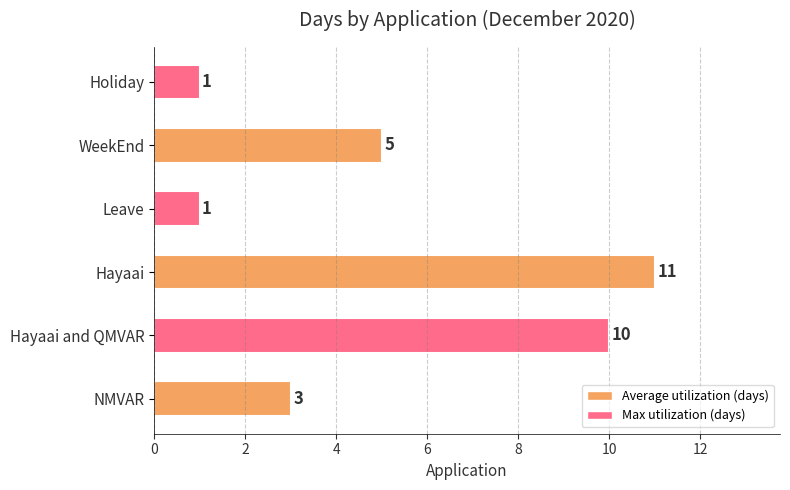

Reading top to bottom, list all the values displayed in this chart.

1	5	1	11	10	3